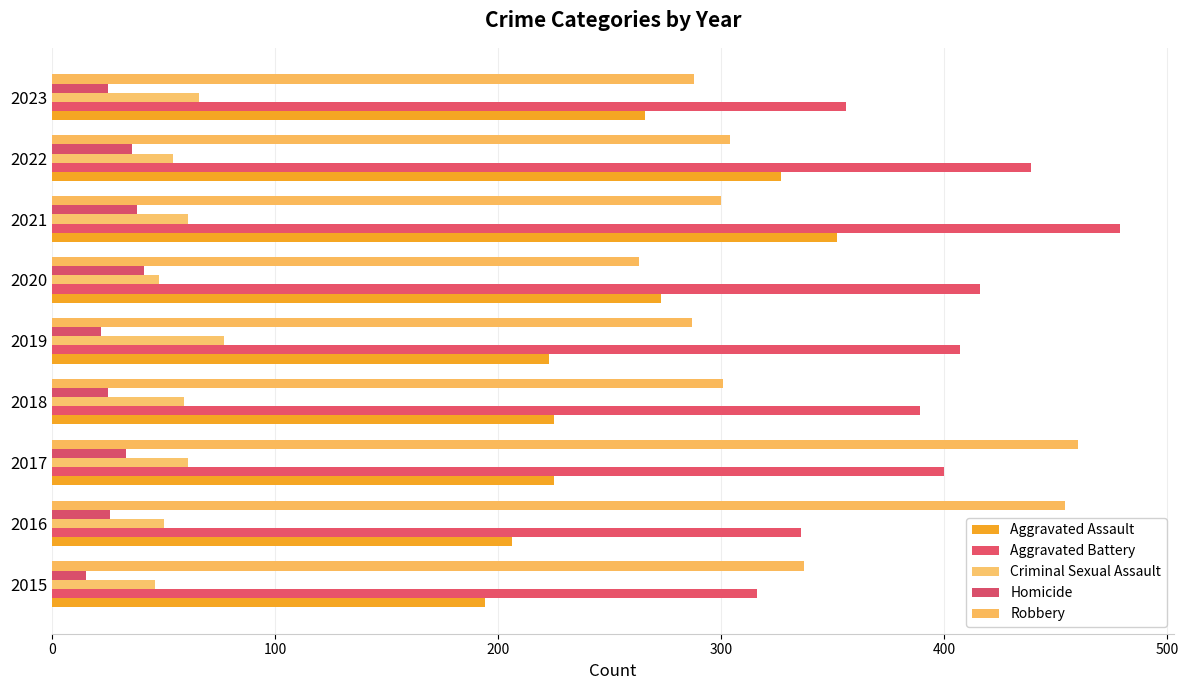

Count the number of categories in the chart.

9